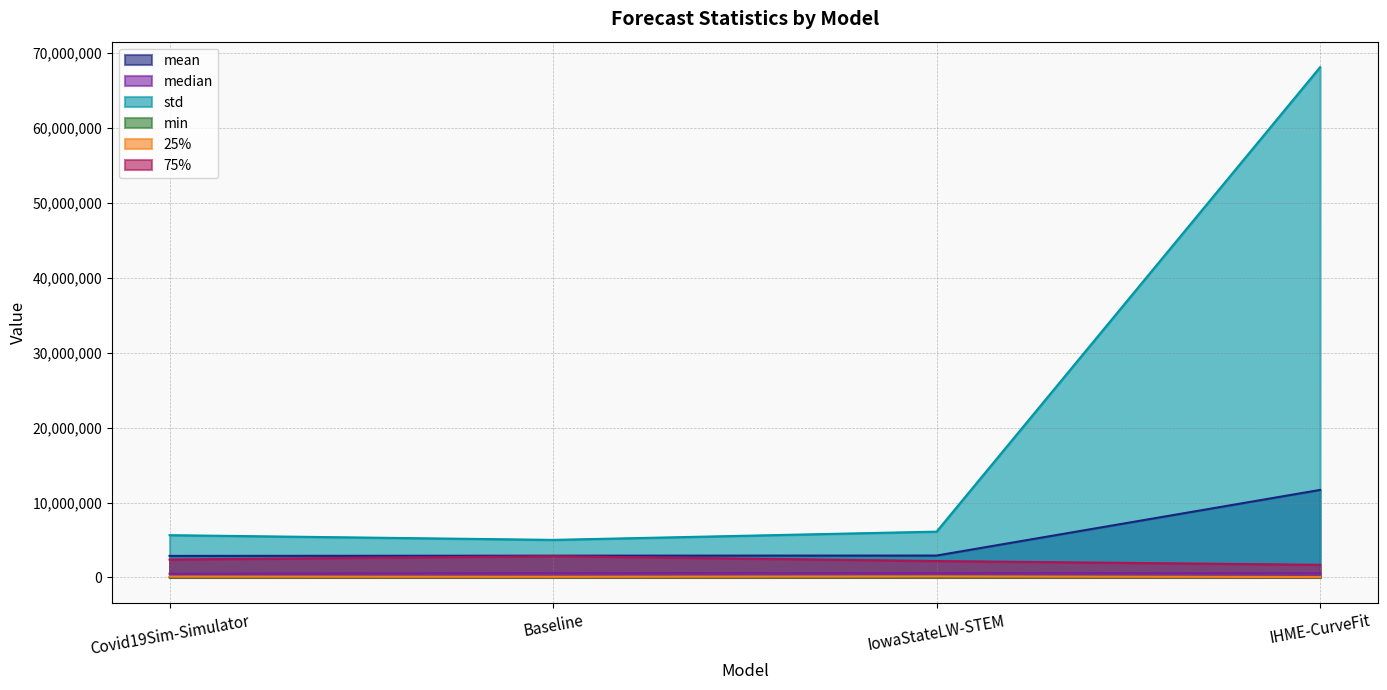

True or false: mean and 25% cross at least once.

False